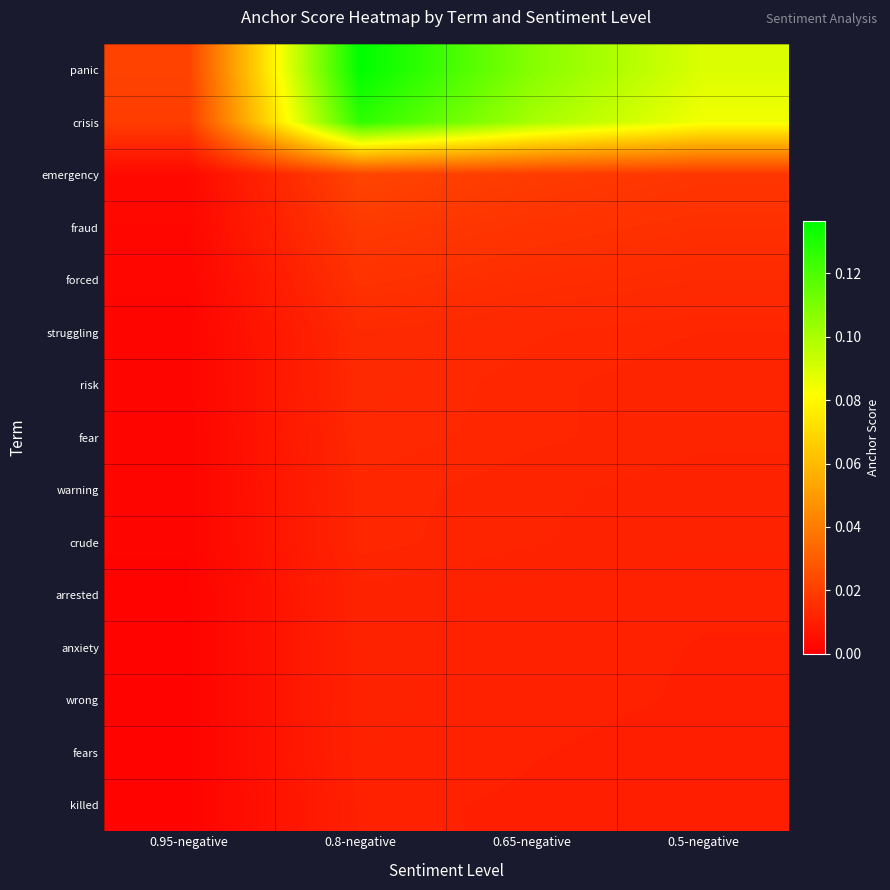

At which category does the chart reach its minimum across all series?

0.95-negative